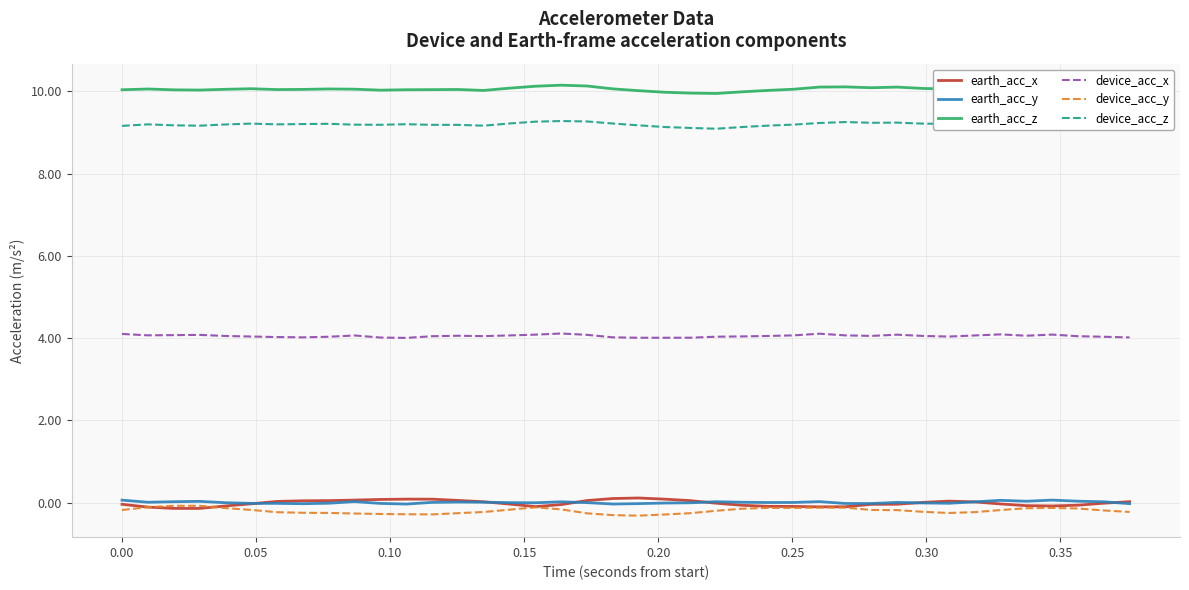

True or false: device_acc_y and device_acc_x intersect in this chart.

False